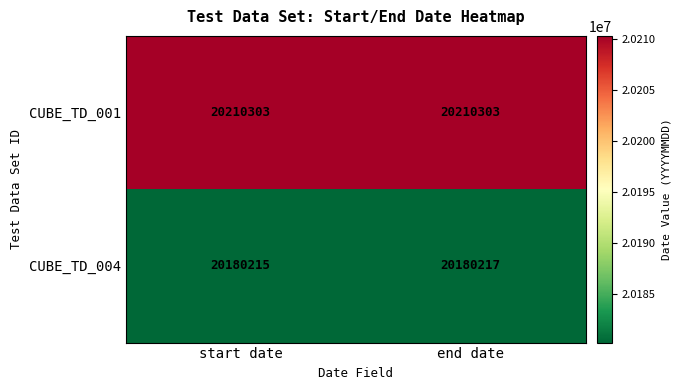

Reading left to right, what are all the values shown in this chart?

CUBE_TD_001: start date=20210303	end date=20210303
CUBE_TD_004: start date=20180215	end date=20180217